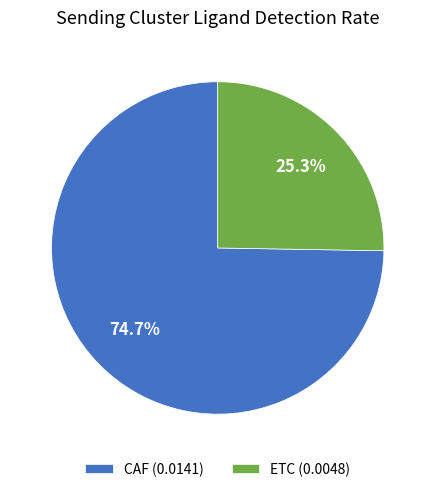

Count the number of slices in the pie.

2